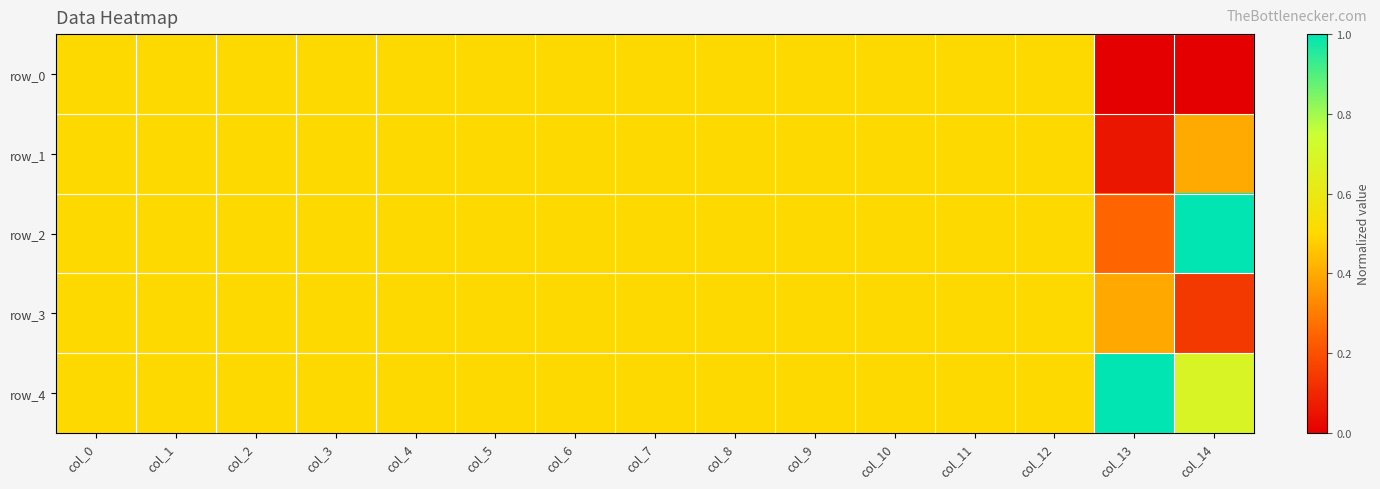

How many categories are shown in the chart?

15